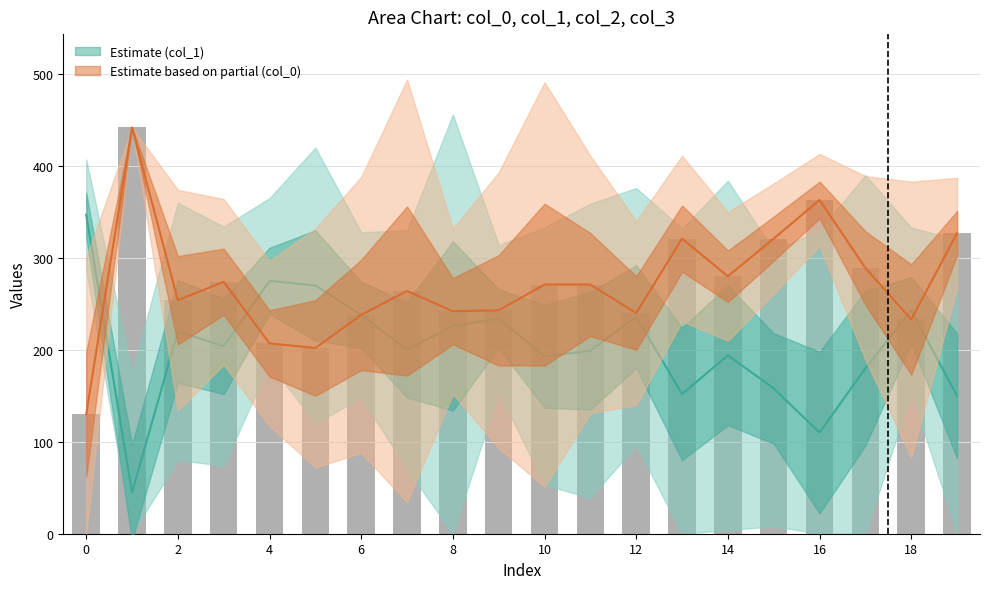

What is the maximum value shown in the chart?

442